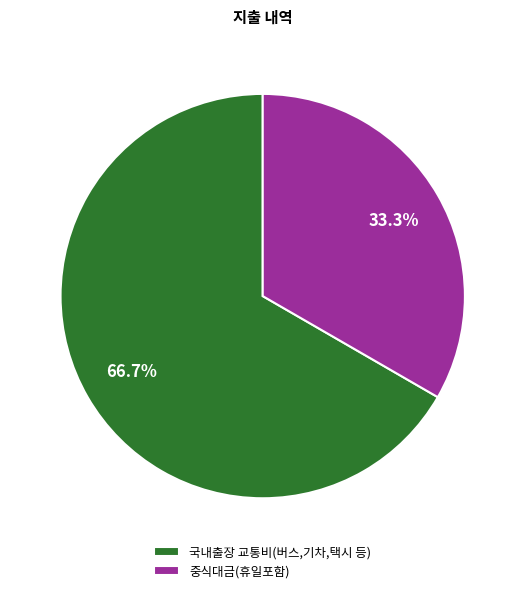

True or false: 중식대금(휴일포함) accounts for 33% of the total.

True